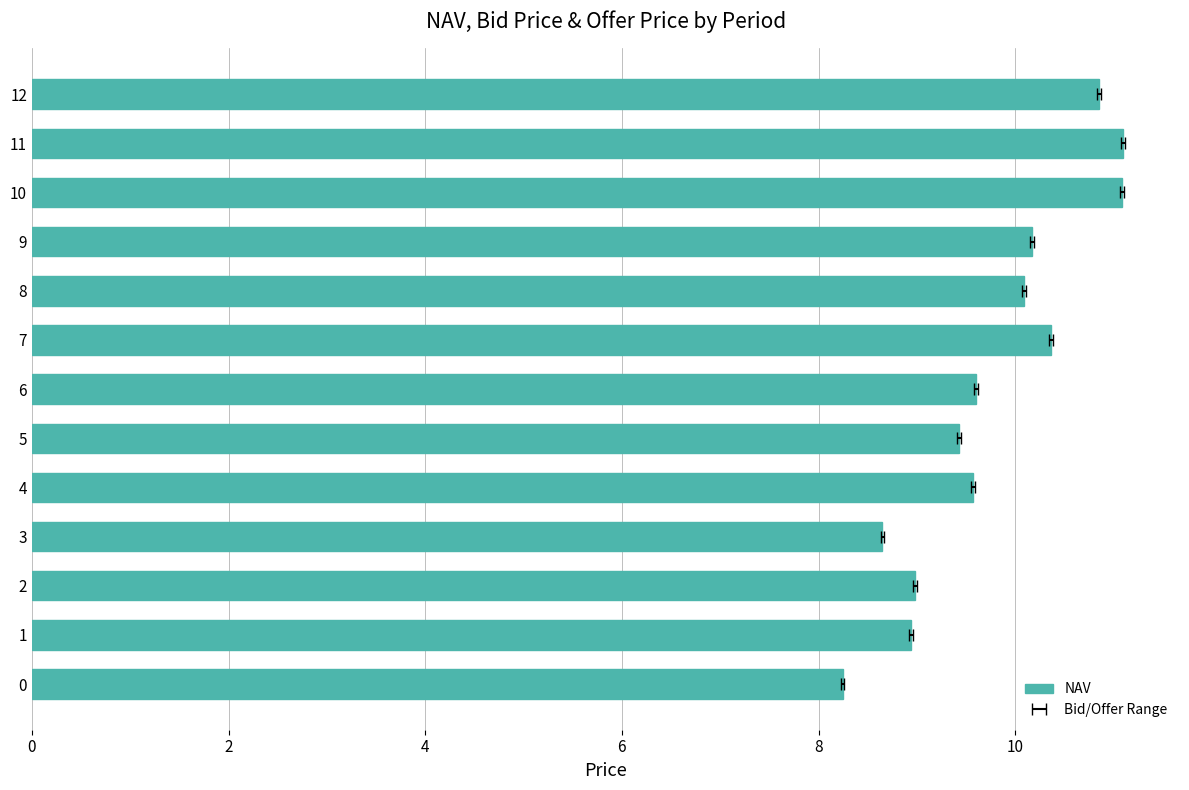

What is the ratio of the value at 2 to the value at 9?

0.9